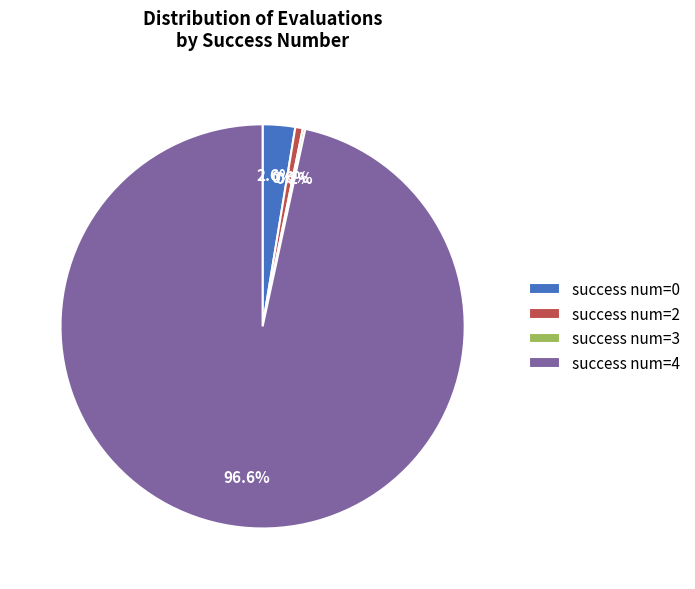

To the nearest percent, what is the difference between the success num=0 and success num=2 slice percentages?

2%